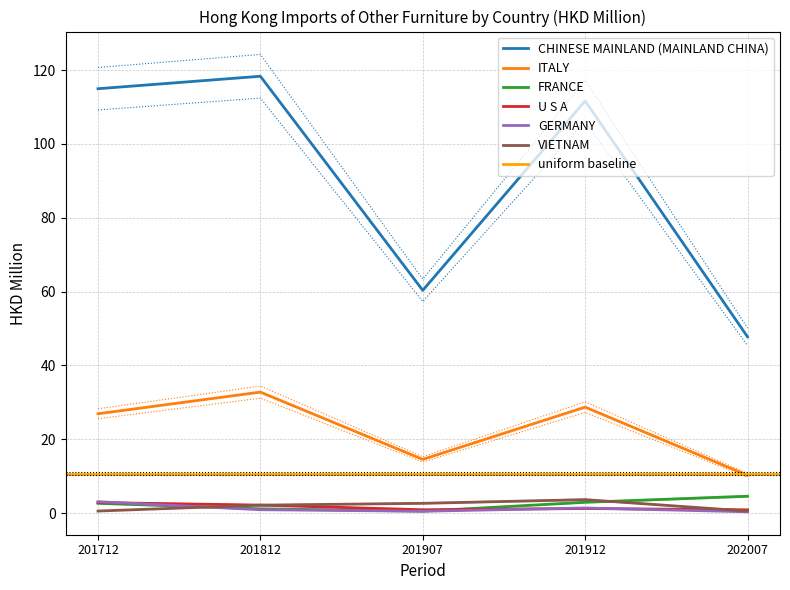

True or false: ITALY and U S A cross at least once.

False